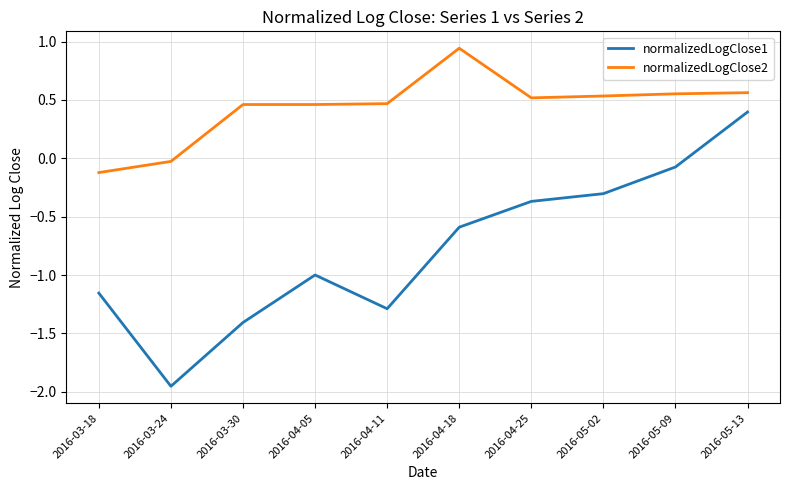

At which category does normalizedLogClose1 reach its first local peak?

2016-04-05